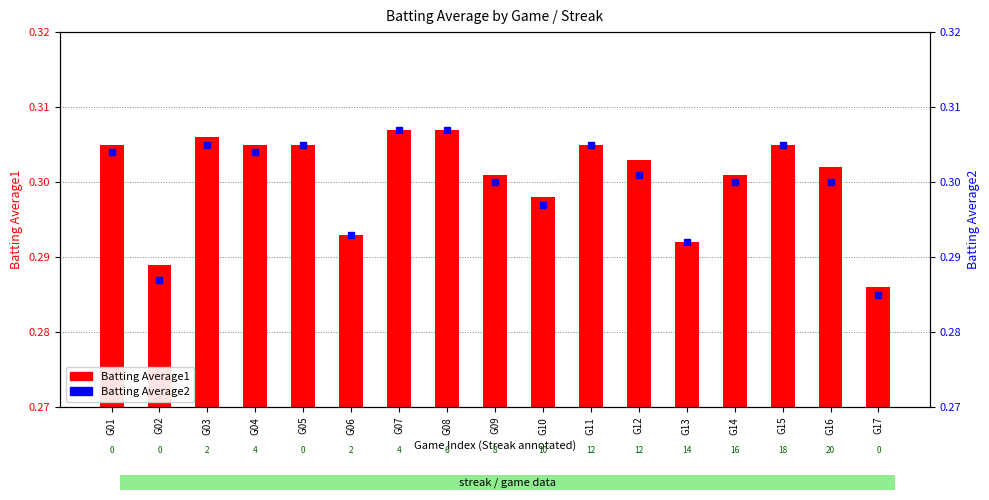

At which category is the sum across all series the highest?

G07